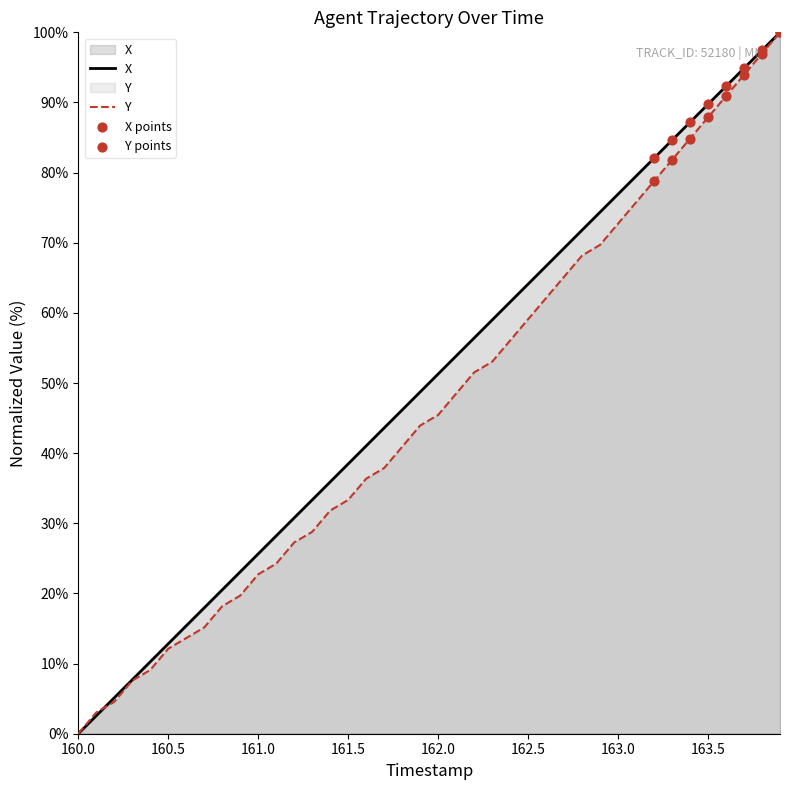

Which category has the lowest value in the X series?

160.0